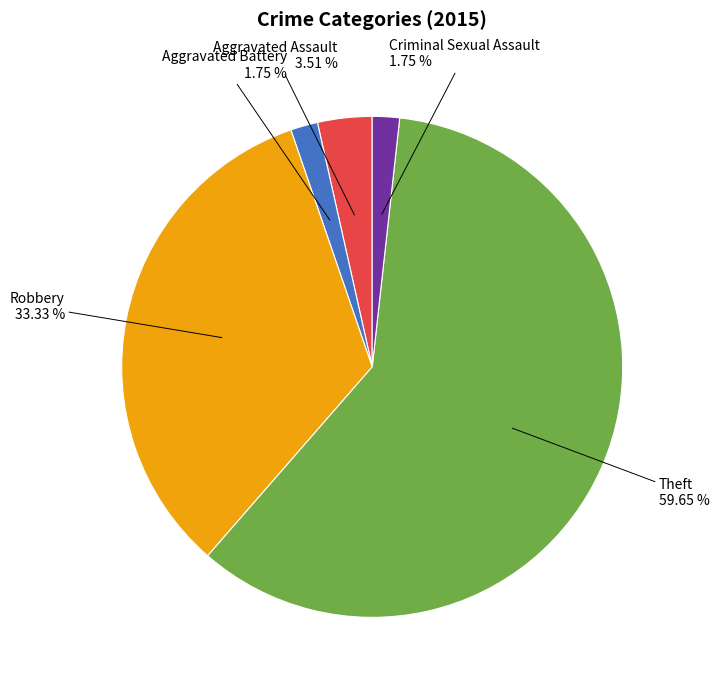

Combined, do Aggravated Battery and Criminal Sexual Assault account for over 50%?

No